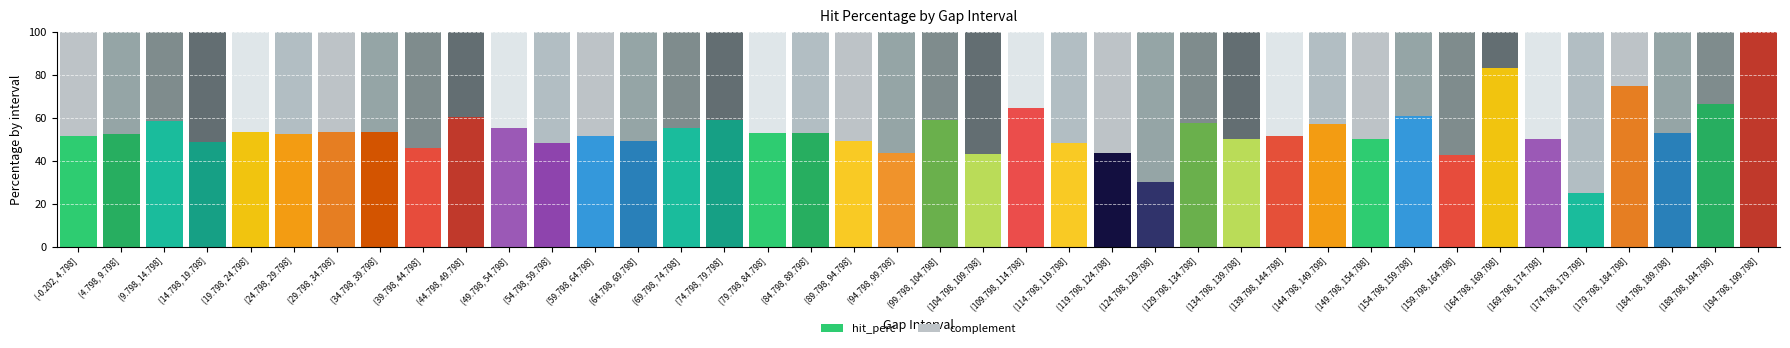

Which series changed the most between (59.798, 64.798] and (139.798, 144.798]?

hit_perc